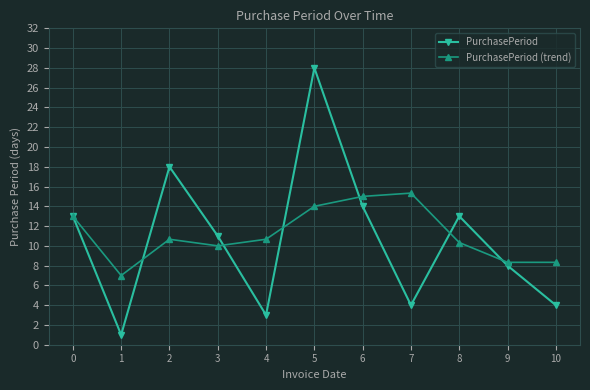

Which series has the widest spread of values?

PurchasePeriod